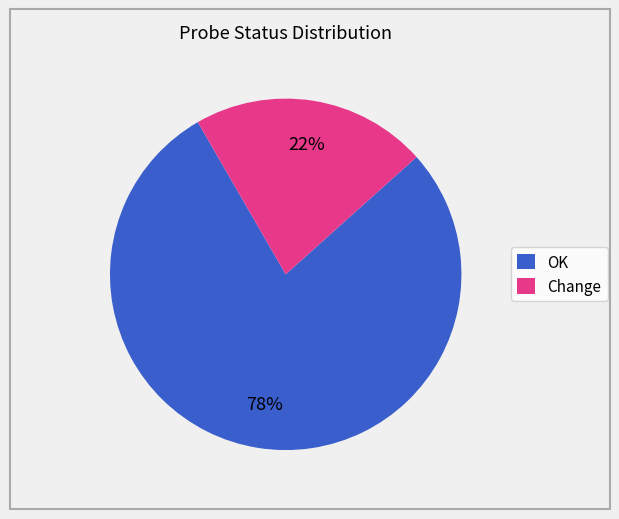

Which slice is the smallest?

Change